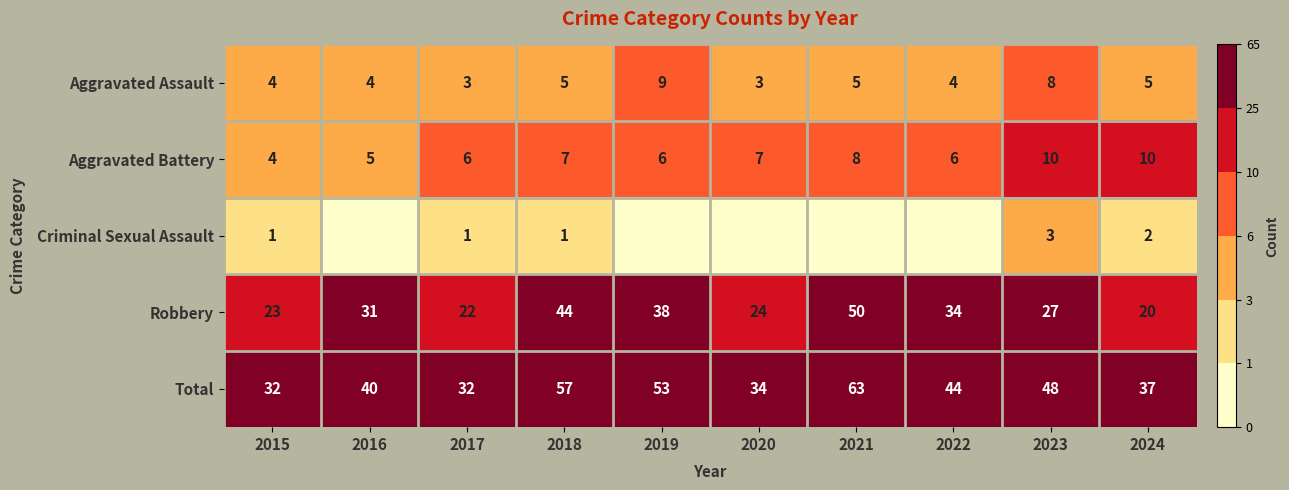

Where is Robbery nearest to the value 35?

2022